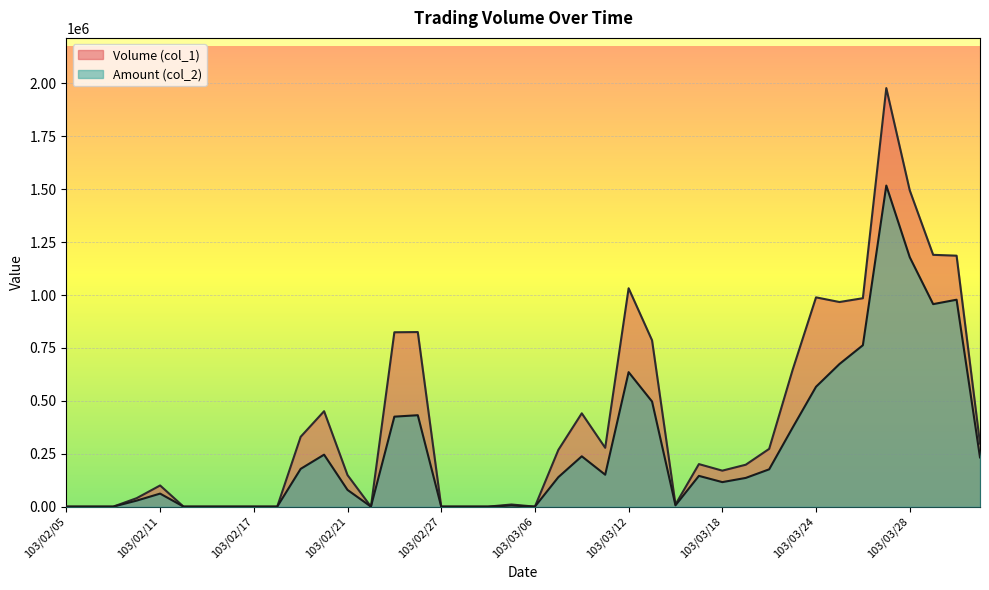

At how many categories does at least one series exceed 1851229?

1